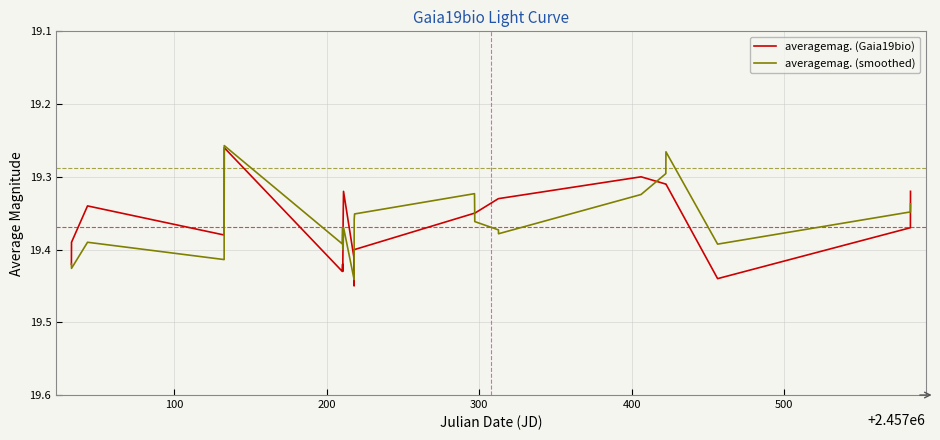

In averagemag. (smoothed), how many points are higher than both neighbors (excluding endpoints)?

8